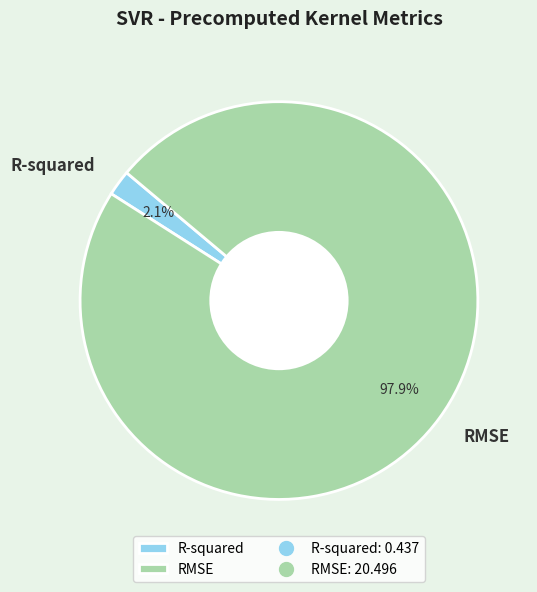

How many slices are in this pie chart?

2